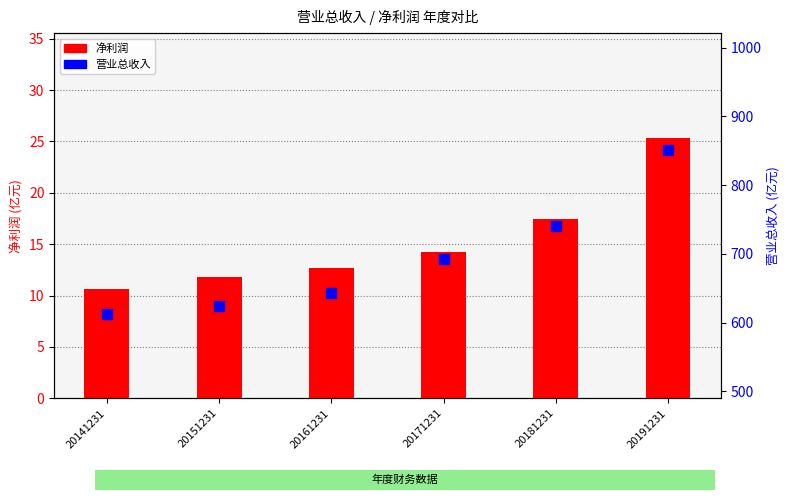

What is the total value across all series at 20171231?

707.6